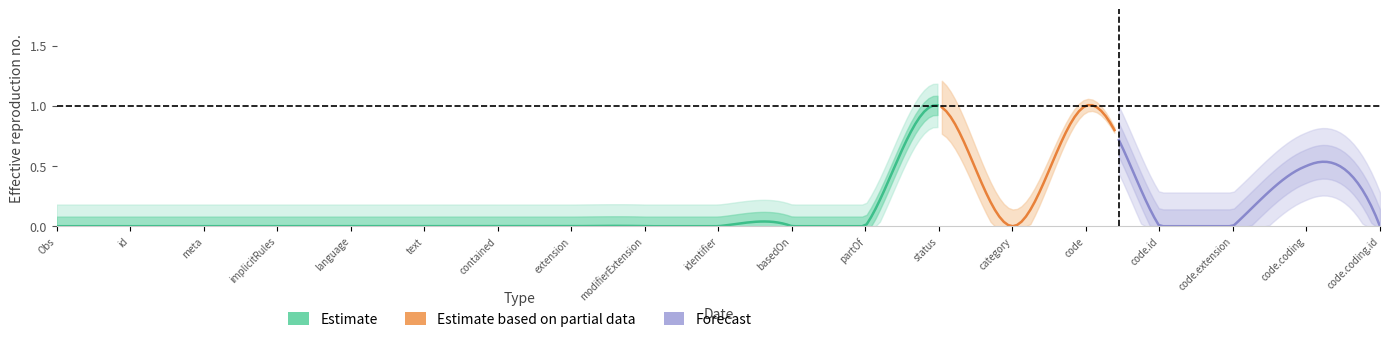

True or false: Estimate and Estimate based on partial data cross at least once.

False